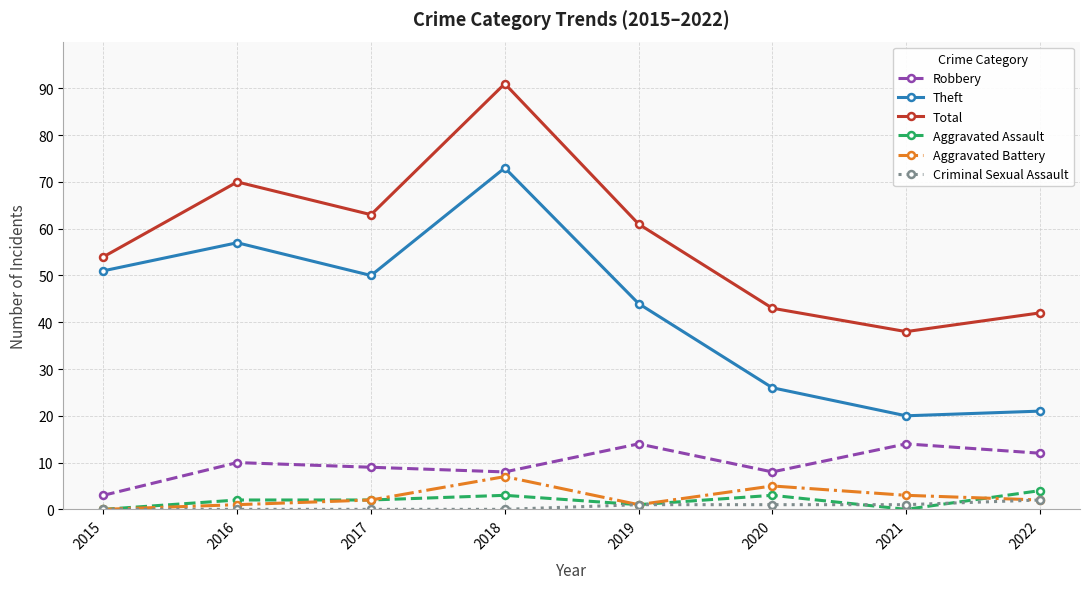

What is the value of the Robbery point at the 3rd from the left?

9